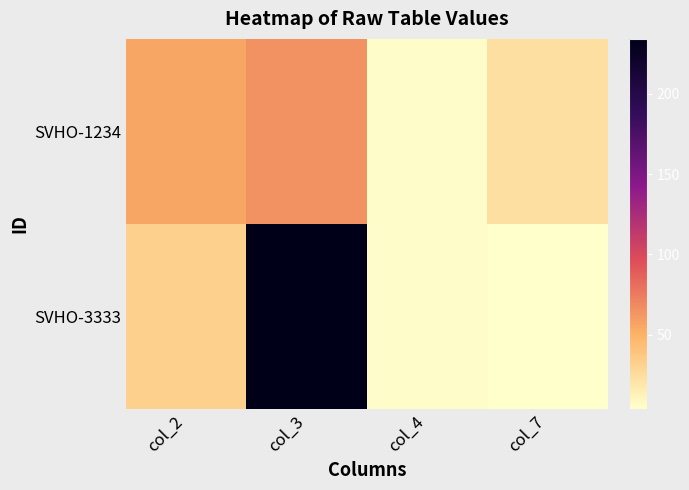

Rank the series at col_2 from highest to lowest value.

SVHO-1234, SVHO-3333